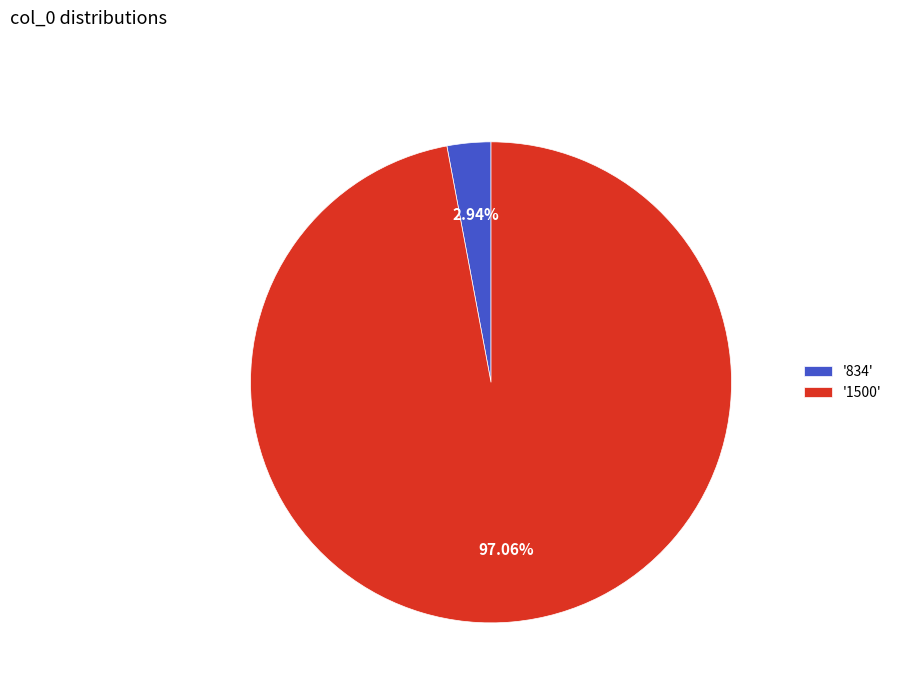

Do '1500' and '834' together represent more than half of the pie?

Yes